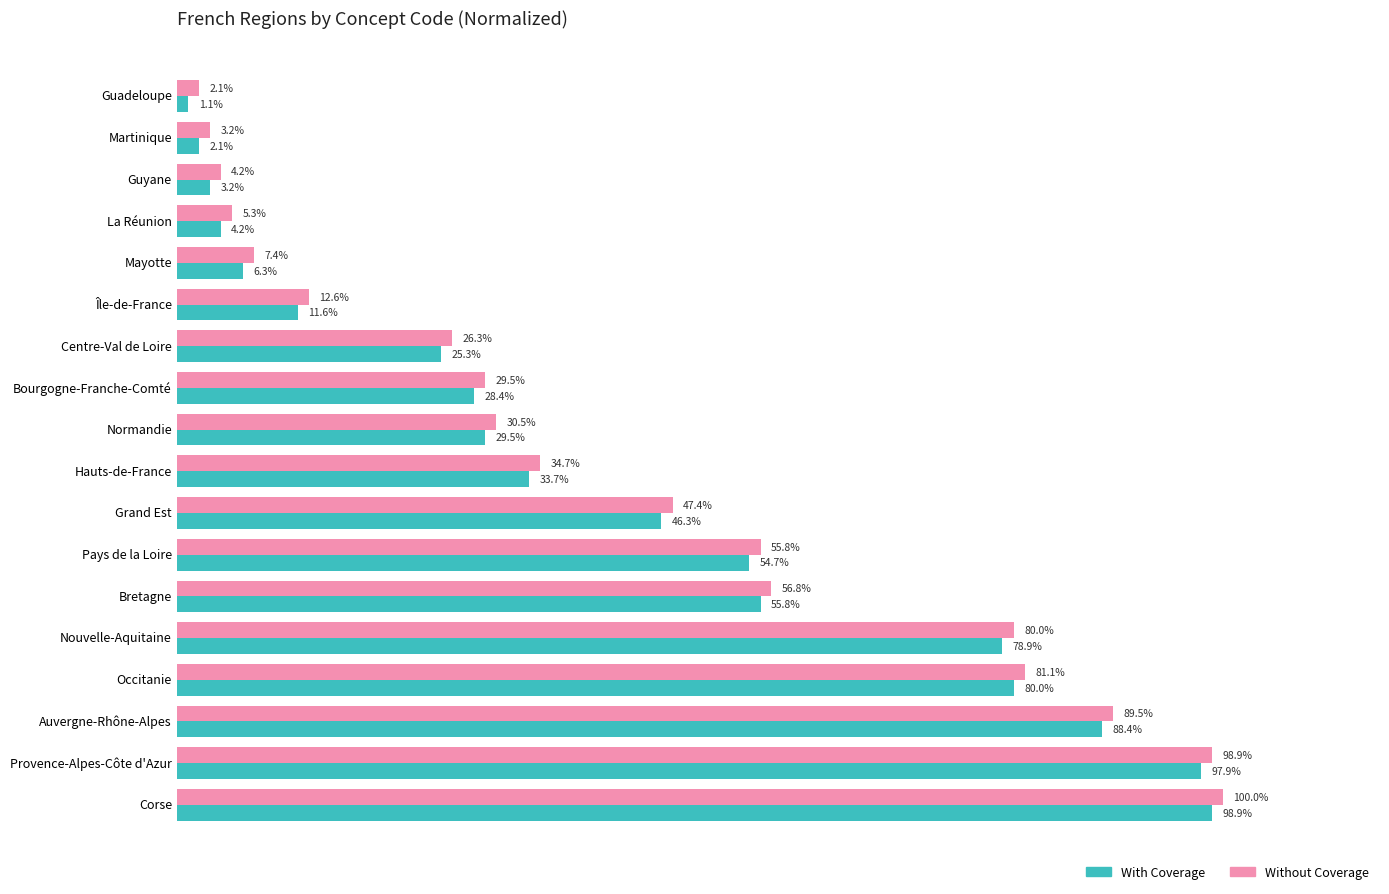

At which category is the sum across all series the highest?

Corse